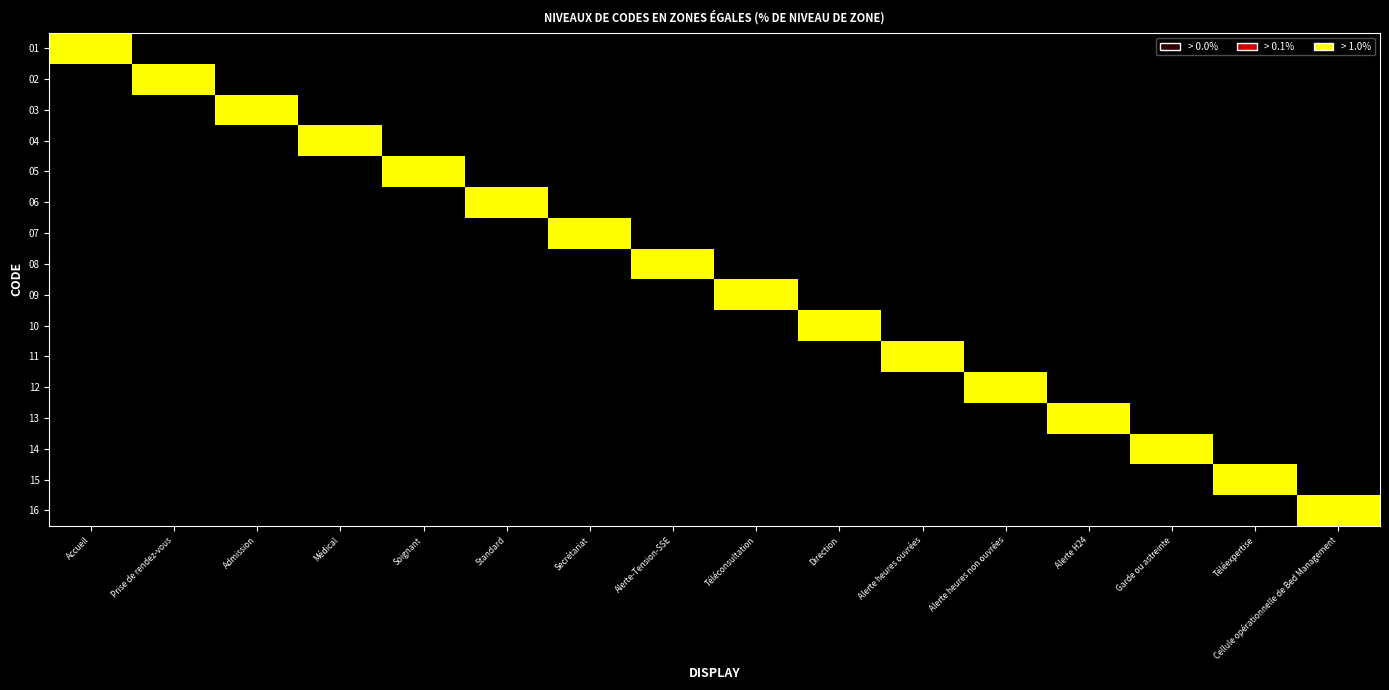

Reading left to right, list all the values displayed in this chart.

01: Accueil=1	Prise de rendez-vous=0	Admission=0	Médical=0	Soignant=0	Standard=0	Secrétariat=0	Alerte-Tension-SSE=0	Téléconsultation=0	Direction=0	Alerte heures ouvrées=0	Alerte heures non ouvrées=0	Alerte H24=0	Garde ou astreinte=0	Téléexpertise=0	Cellule opérationnelle de Bed Management=0
02: Accueil=0	Prise de rendez-vous=1	Admission=0	Médical=0	Soignant=0	Standard=0	Secrétariat=0	Alerte-Tension-SSE=0	Téléconsultation=0	Direction=0	Alerte heures ouvrées=0	Alerte heures non ouvrées=0	Alerte H24=0	Garde ou astreinte=0	Téléexpertise=0	Cellule opérationnelle de Bed Management=0
03: Accueil=0	Prise de rendez-vous=0	Admission=1	Médical=0	Soignant=0	Standard=0	Secrétariat=0	Alerte-Tension-SSE=0	Téléconsultation=0	Direction=0	Alerte heures ouvrées=0	Alerte heures non ouvrées=0	Alerte H24=0	Garde ou astreinte=0	Téléexpertise=0	Cellule opérationnelle de Bed Management=0
04: Accueil=0	Prise de rendez-vous=0	Admission=0	Médical=1	Soignant=0	Standard=0	Secrétariat=0	Alerte-Tension-SSE=0	Téléconsultation=0	Direction=0	Alerte heures ouvrées=0	Alerte heures non ouvrées=0	Alerte H24=0	Garde ou astreinte=0	Téléexpertise=0	Cellule opérationnelle de Bed Management=0
05: Accueil=0	Prise de rendez-vous=0	Admission=0	Médical=0	Soignant=1	Standard=0	Secrétariat=0	Alerte-Tension-SSE=0	Téléconsultation=0	Direction=0	Alerte heures ouvrées=0	Alerte heures non ouvrées=0	Alerte H24=0	Garde ou astreinte=0	Téléexpertise=0	Cellule opérationnelle de Bed Management=0
06: Accueil=0	Prise de rendez-vous=0	Admission=0	Médical=0	Soignant=0	Standard=1	Secrétariat=0	Alerte-Tension-SSE=0	Téléconsultation=0	Direction=0	Alerte heures ouvrées=0	Alerte heures non ouvrées=0	Alerte H24=0	Garde ou astreinte=0	Téléexpertise=0	Cellule opérationnelle de Bed Management=0
07: Accueil=0	Prise de rendez-vous=0	Admission=0	Médical=0	Soignant=0	Standard=0	Secrétariat=1	Alerte-Tension-SSE=0	Téléconsultation=0	Direction=0	Alerte heures ouvrées=0	Alerte heures non ouvrées=0	Alerte H24=0	Garde ou astreinte=0	Téléexpertise=0	Cellule opérationnelle de Bed Management=0
08: Accueil=0	Prise de rendez-vous=0	Admission=0	Médical=0	Soignant=0	Standard=0	Secrétariat=0	Alerte-Tension-SSE=1	Téléconsultation=0	Direction=0	Alerte heures ouvrées=0	Alerte heures non ouvrées=0	Alerte H24=0	Garde ou astreinte=0	Téléexpertise=0	Cellule opérationnelle de Bed Management=0
09: Accueil=0	Prise de rendez-vous=0	Admission=0	Médical=0	Soignant=0	Standard=0	Secrétariat=0	Alerte-Tension-SSE=0	Téléconsultation=1	Direction=0	Alerte heures ouvrées=0	Alerte heures non ouvrées=0	Alerte H24=0	Garde ou astreinte=0	Téléexpertise=0	Cellule opérationnelle de Bed Management=0
10: Accueil=0	Prise de rendez-vous=0	Admission=0	Médical=0	Soignant=0	Standard=0	Secrétariat=0	Alerte-Tension-SSE=0	Téléconsultation=0	Direction=1	Alerte heures ouvrées=0	Alerte heures non ouvrées=0	Alerte H24=0	Garde ou astreinte=0	Téléexpertise=0	Cellule opérationnelle de Bed Management=0
11: Accueil=0	Prise de rendez-vous=0	Admission=0	Médical=0	Soignant=0	Standard=0	Secrétariat=0	Alerte-Tension-SSE=0	Téléconsultation=0	Direction=0	Alerte heures ouvrées=1	Alerte heures non ouvrées=0	Alerte H24=0	Garde ou astreinte=0	Téléexpertise=0	Cellule opérationnelle de Bed Management=0
12: Accueil=0	Prise de rendez-vous=0	Admission=0	Médical=0	Soignant=0	Standard=0	Secrétariat=0	Alerte-Tension-SSE=0	Téléconsultation=0	Direction=0	Alerte heures ouvrées=0	Alerte heures non ouvrées=1	Alerte H24=0	Garde ou astreinte=0	Téléexpertise=0	Cellule opérationnelle de Bed Management=0
13: Accueil=0	Prise de rendez-vous=0	Admission=0	Médical=0	Soignant=0	Standard=0	Secrétariat=0	Alerte-Tension-SSE=0	Téléconsultation=0	Direction=0	Alerte heures ouvrées=0	Alerte heures non ouvrées=0	Alerte H24=1	Garde ou astreinte=0	Téléexpertise=0	Cellule opérationnelle de Bed Management=0
14: Accueil=0	Prise de rendez-vous=0	Admission=0	Médical=0	Soignant=0	Standard=0	Secrétariat=0	Alerte-Tension-SSE=0	Téléconsultation=0	Direction=0	Alerte heures ouvrées=0	Alerte heures non ouvrées=0	Alerte H24=0	Garde ou astreinte=1	Téléexpertise=0	Cellule opérationnelle de Bed Management=0
15: Accueil=0	Prise de rendez-vous=0	Admission=0	Médical=0	Soignant=0	Standard=0	Secrétariat=0	Alerte-Tension-SSE=0	Téléconsultation=0	Direction=0	Alerte heures ouvrées=0	Alerte heures non ouvrées=0	Alerte H24=0	Garde ou astreinte=0	Téléexpertise=1	Cellule opérationnelle de Bed Management=0
16: Accueil=0	Prise de rendez-vous=0	Admission=0	Médical=0	Soignant=0	Standard=0	Secrétariat=0	Alerte-Tension-SSE=0	Téléconsultation=0	Direction=0	Alerte heures ouvrées=0	Alerte heures non ouvrées=0	Alerte H24=0	Garde ou astreinte=0	Téléexpertise=0	Cellule opérationnelle de Bed Management=1